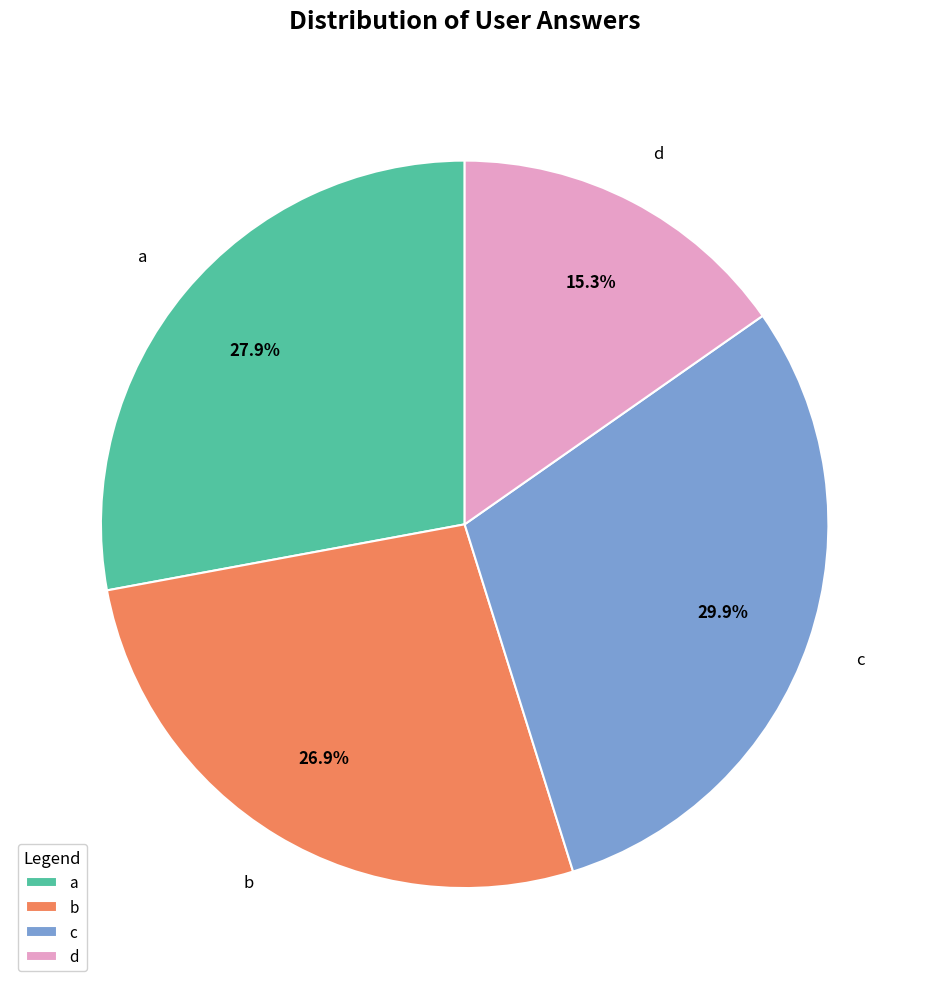

The c slice represents 30% of the pie. True or false?

True